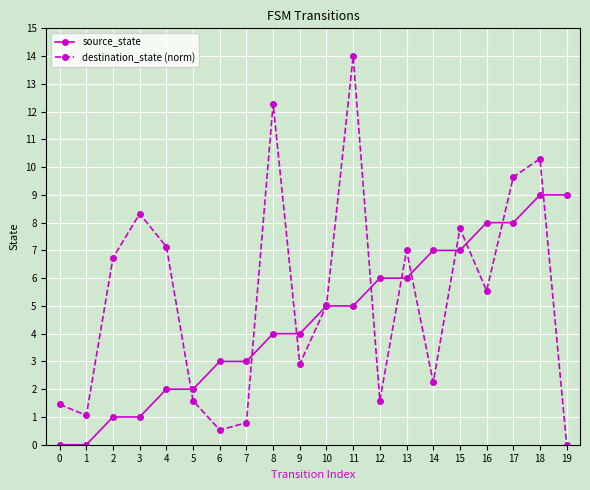

Reading right to left, what are all the values shown in this chart?

source_state: 19=9.0	18=9.0	17=8.0	16=8.0	15=7.0	14=7.0	13=6.0	12=6.0	11=5.0	10=5.0	9=4.0	8=4.0	7=3.0	6=3.0	5=2.0	4=2.0	3=1.0	2=1.0	1=0.0	0=0.0
destination_state (norm): 19=0.0	18=10.3	17=9.6	16=5.5	15=7.8	14=2.2	13=7.0	12=1.6	11=14.0	10=5.0	9=2.9	8=12.3	7=0.8	6=0.5	5=1.6	4=7.1	3=8.3	2=6.7	1=1.1	0=1.5